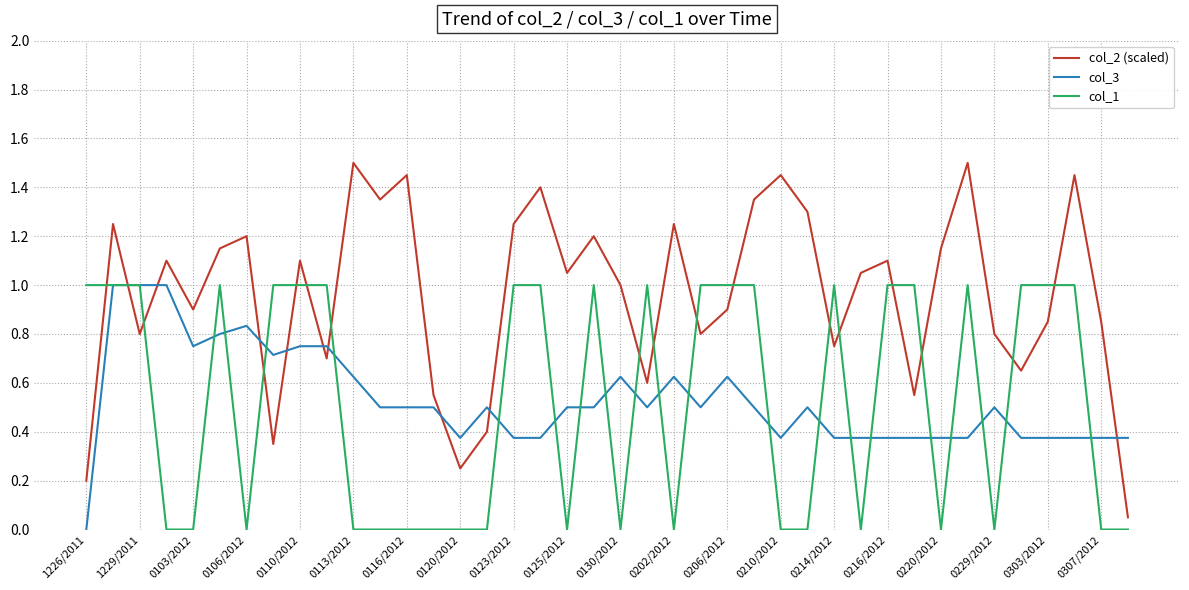

How many intersections are there between col_2 (scaled) and col_3?

9